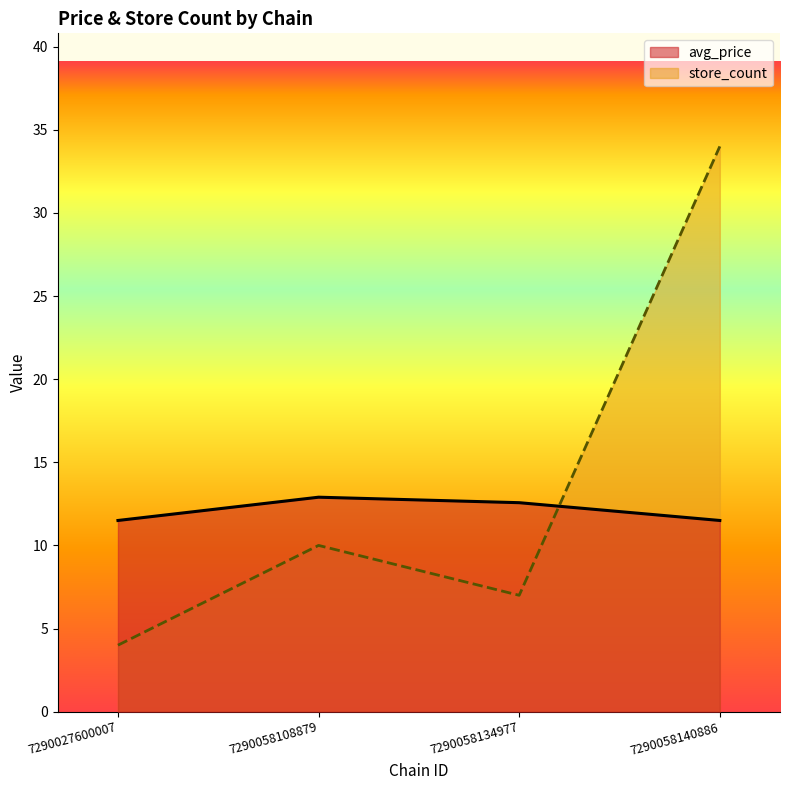

Where is the first local maximum for store_count?

7290058108879